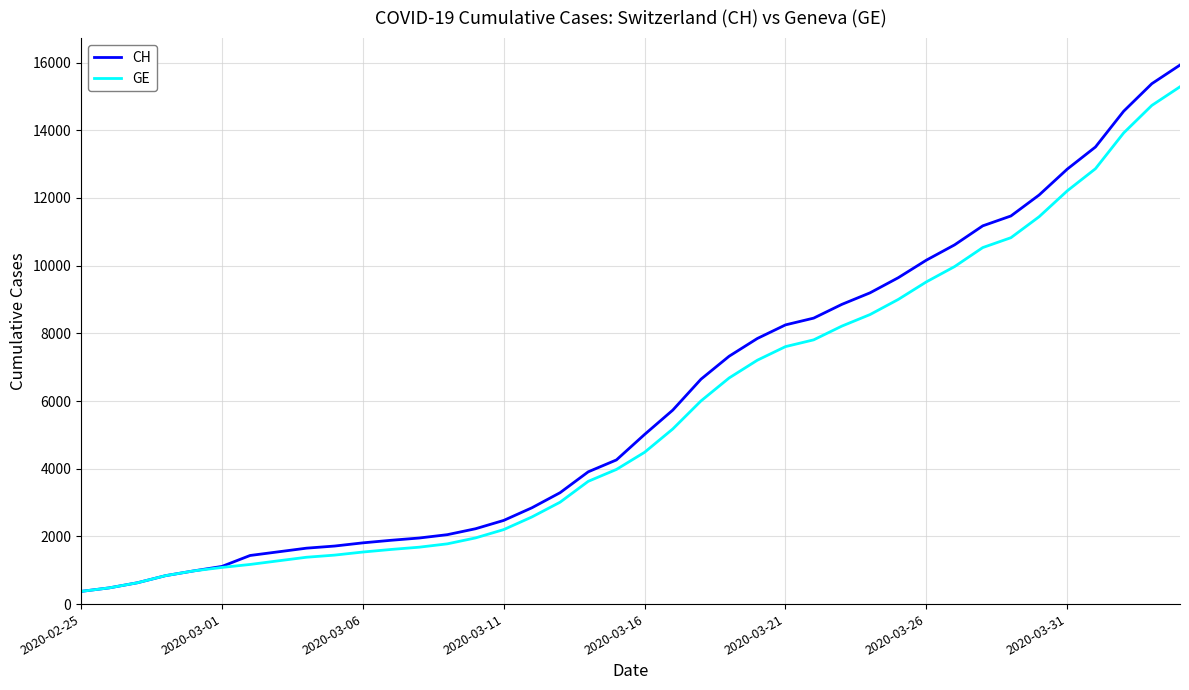

Does the chart display data point markers on the line(s)?

No